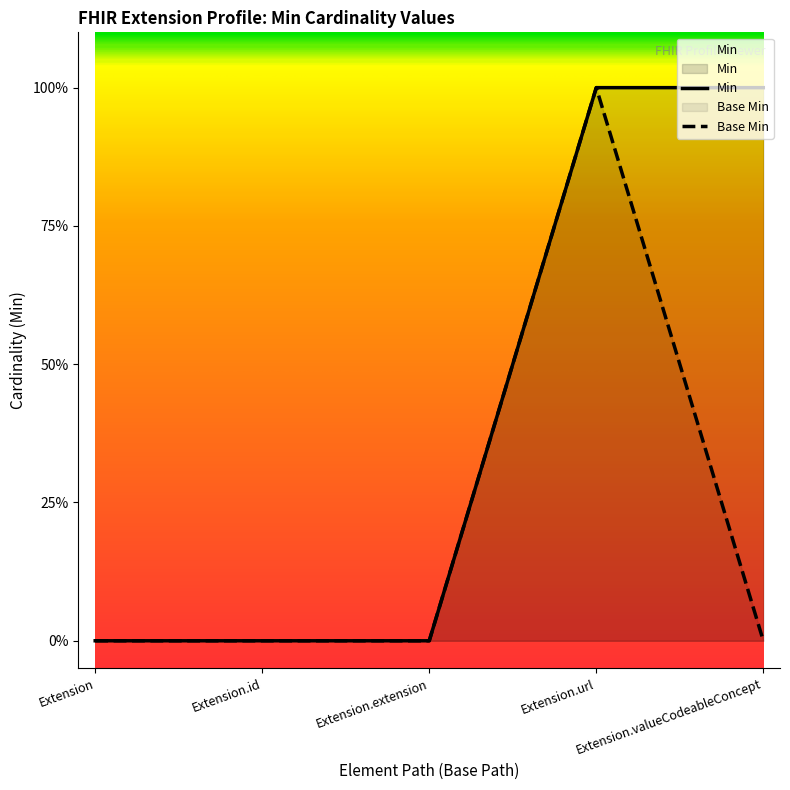

What position from the right is Extension?

5